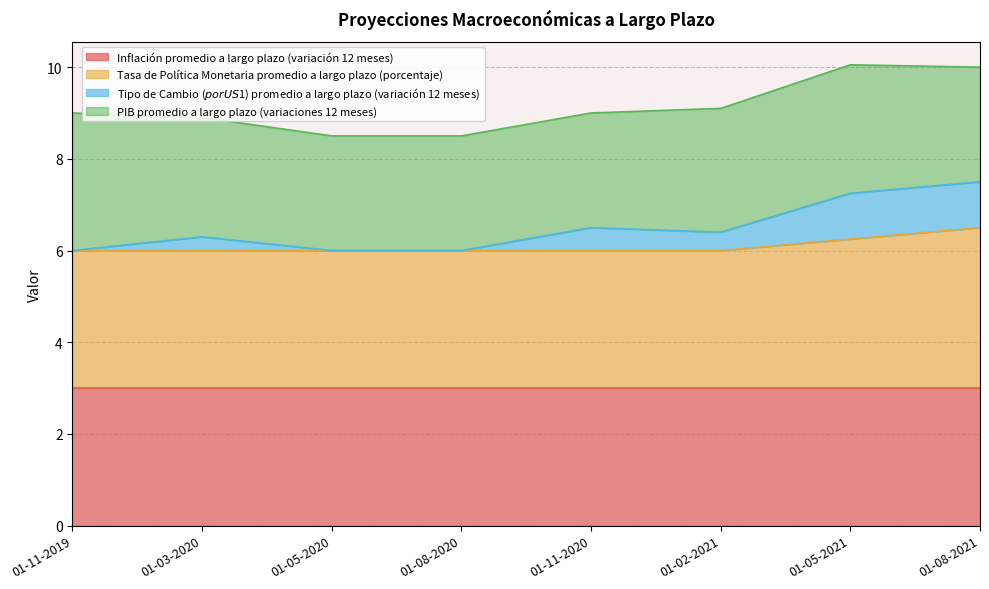

What is the label of the 7th point from the left?

01-05-2021